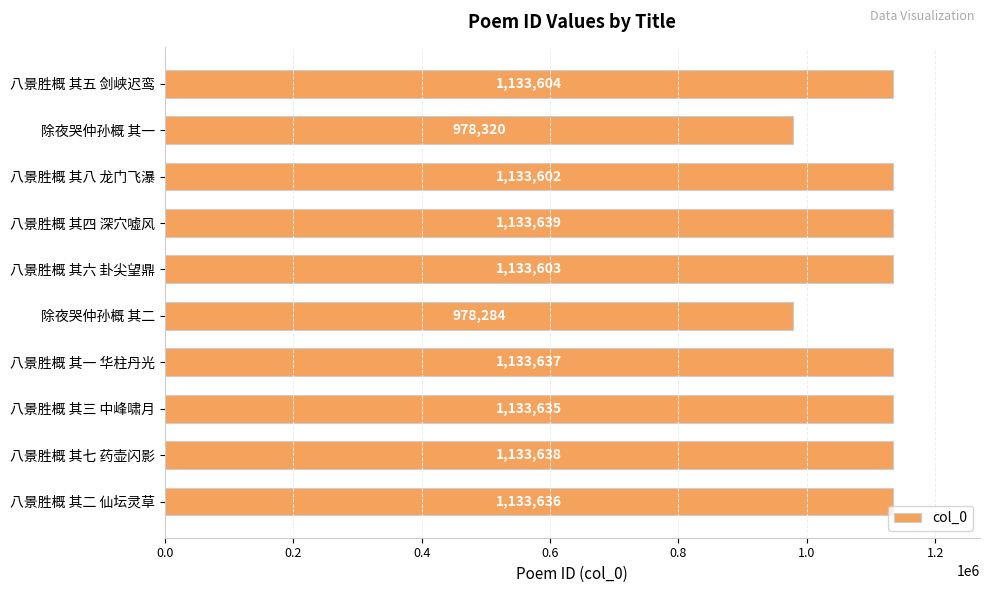

What is the maximum value shown in the chart?

1133639